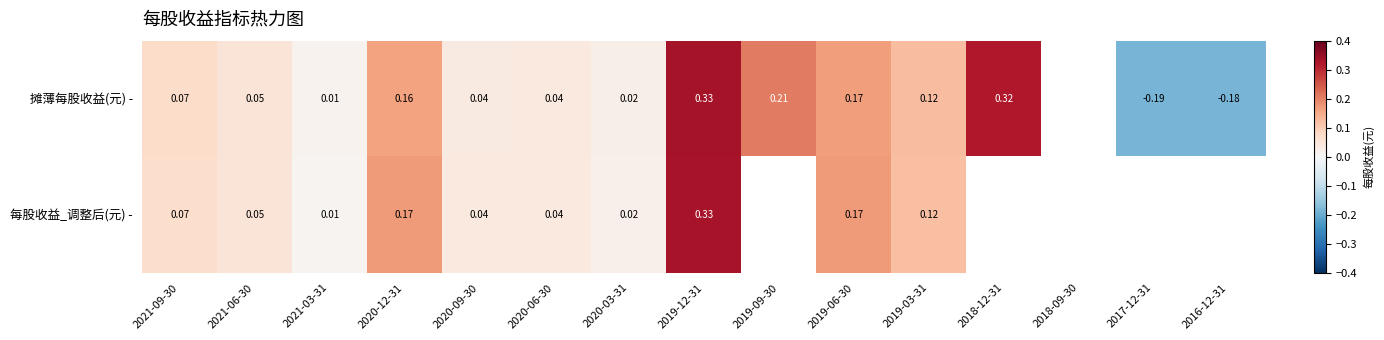

Rank the categories by 每股收益_调整后(元) - value from lowest to highest.

2021-03-31, 2020-03-31, 2020-09-30, 2020-06-30, 2021-06-30, 2021-09-30, 2019-03-31, 2020-12-31, 2019-06-30, 2019-12-31, 2019-09-30, 2018-12-31, 2018-09-30, 2017-12-31, 2016-12-31